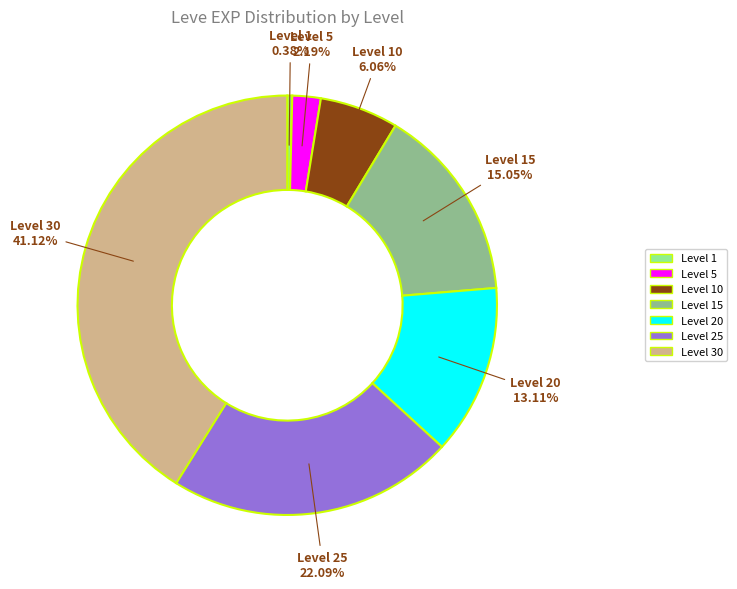

Is there any slice that represents more than half of the pie?

No